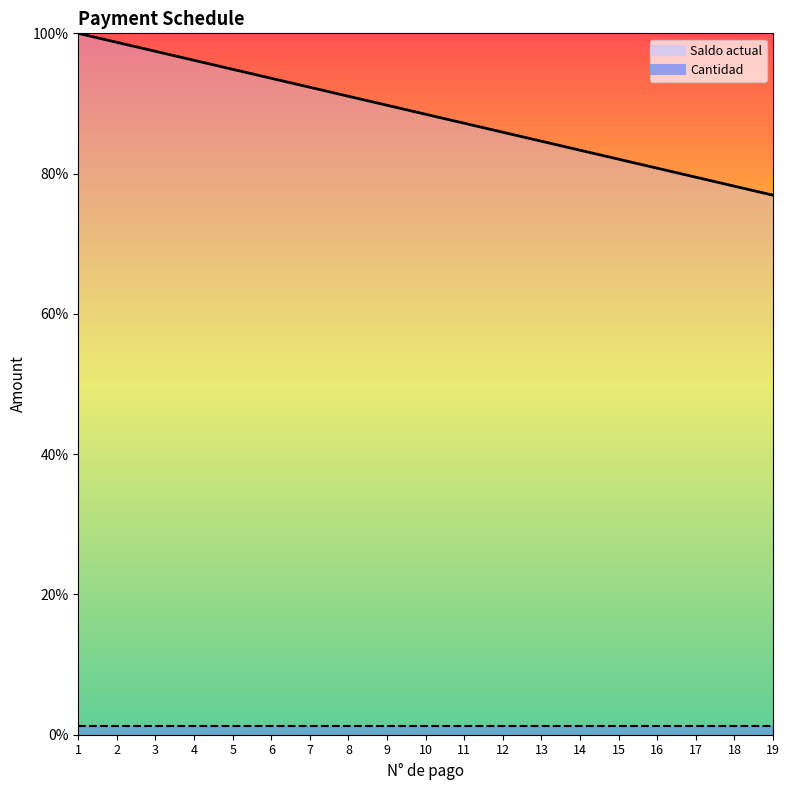

Is it true that the value at 7 is 20.2?

False